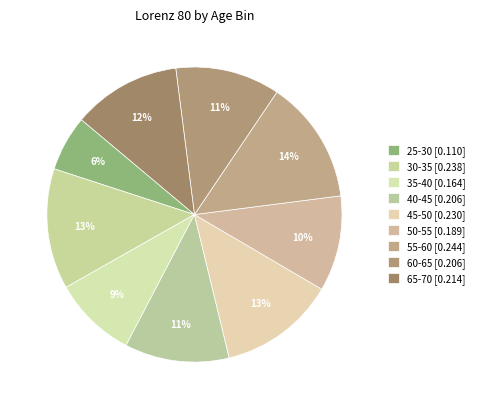

True or false: 60-65 accounts for 19% of the total.

False